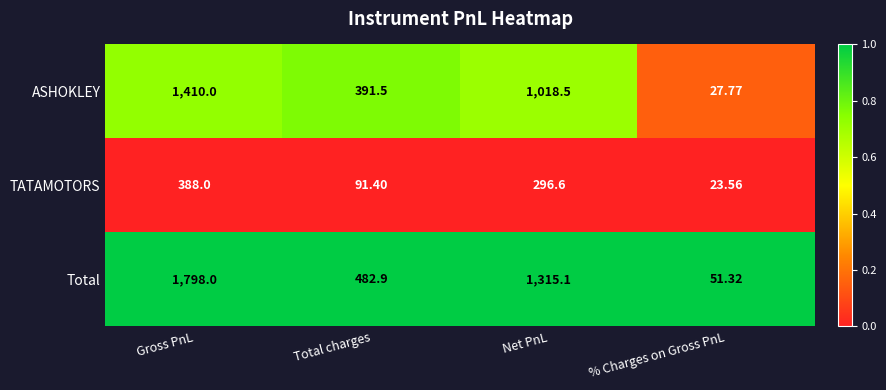

What is the spread (max minus min) of values at % Charges on Gross PnL?

27.8